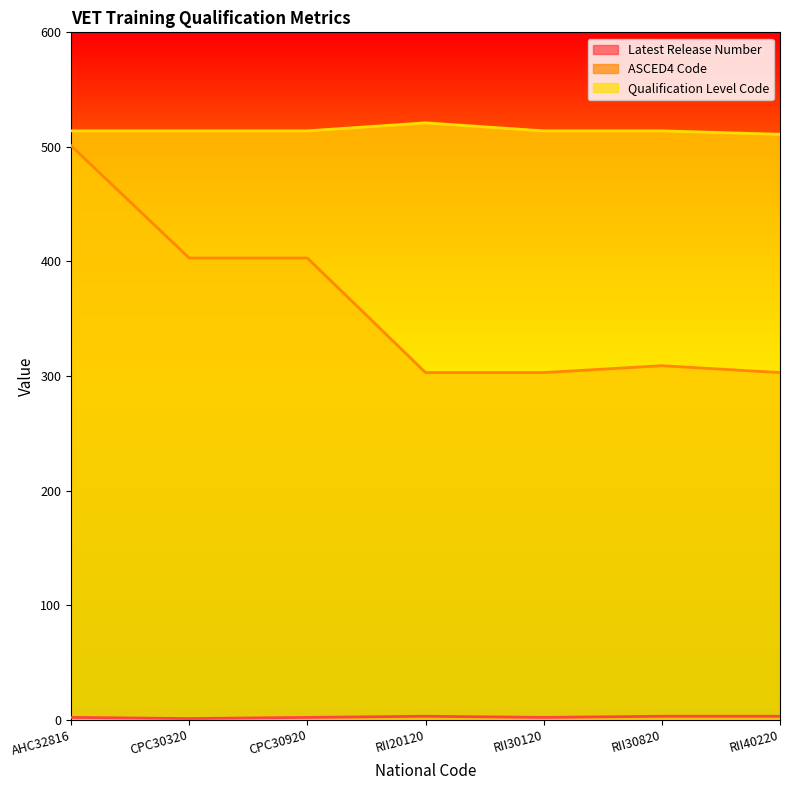

Which series has the largest total across all categories?

Qualification Level Code